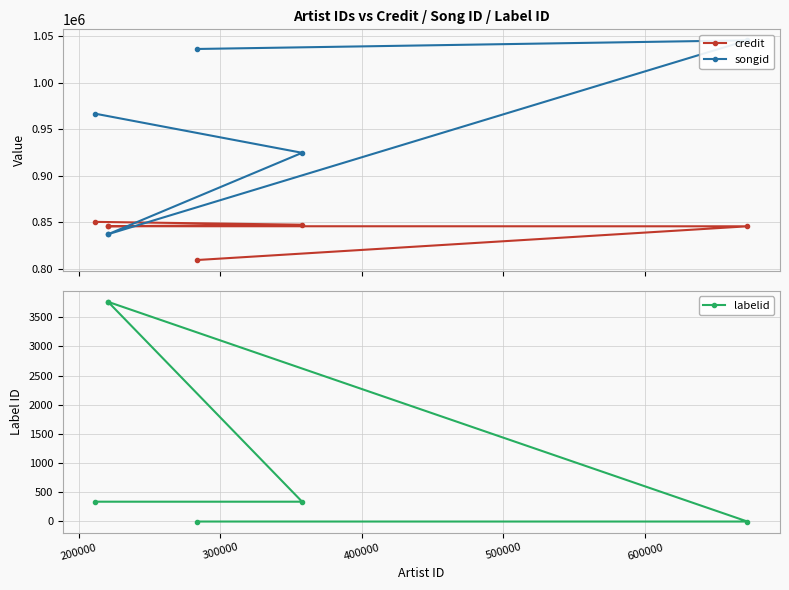

What are all the series names shown in the legend?

credit, songid, labelid